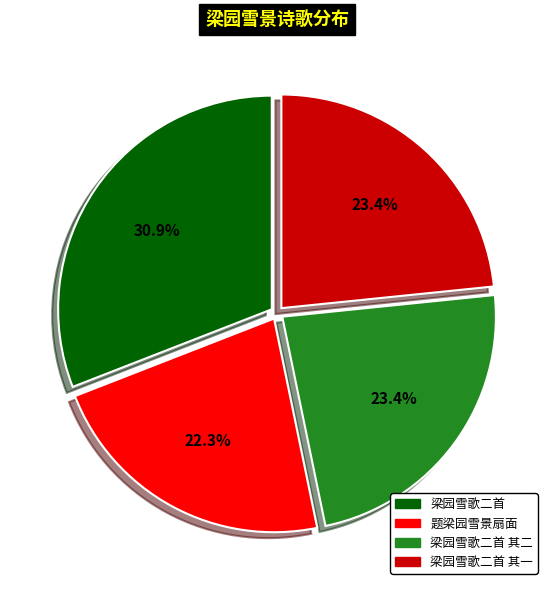

Does any single category account for the majority?

No